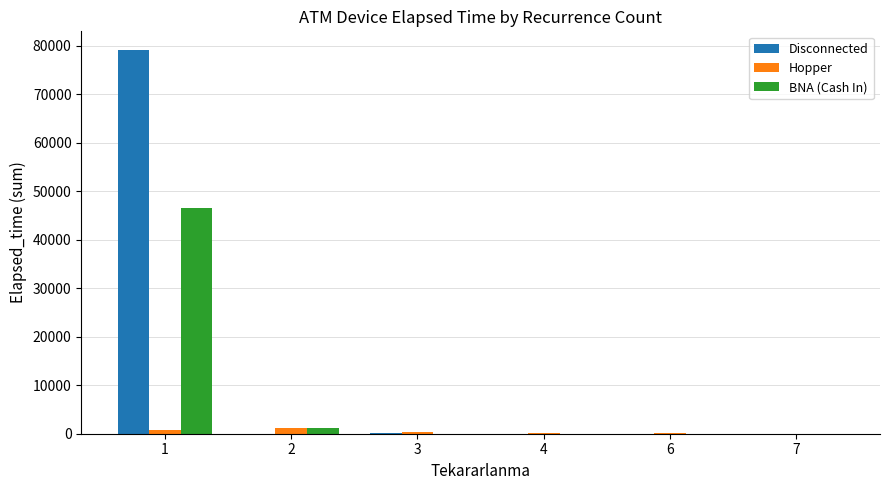

What is the sum of the Disconnected values at 1 and 4?

79035